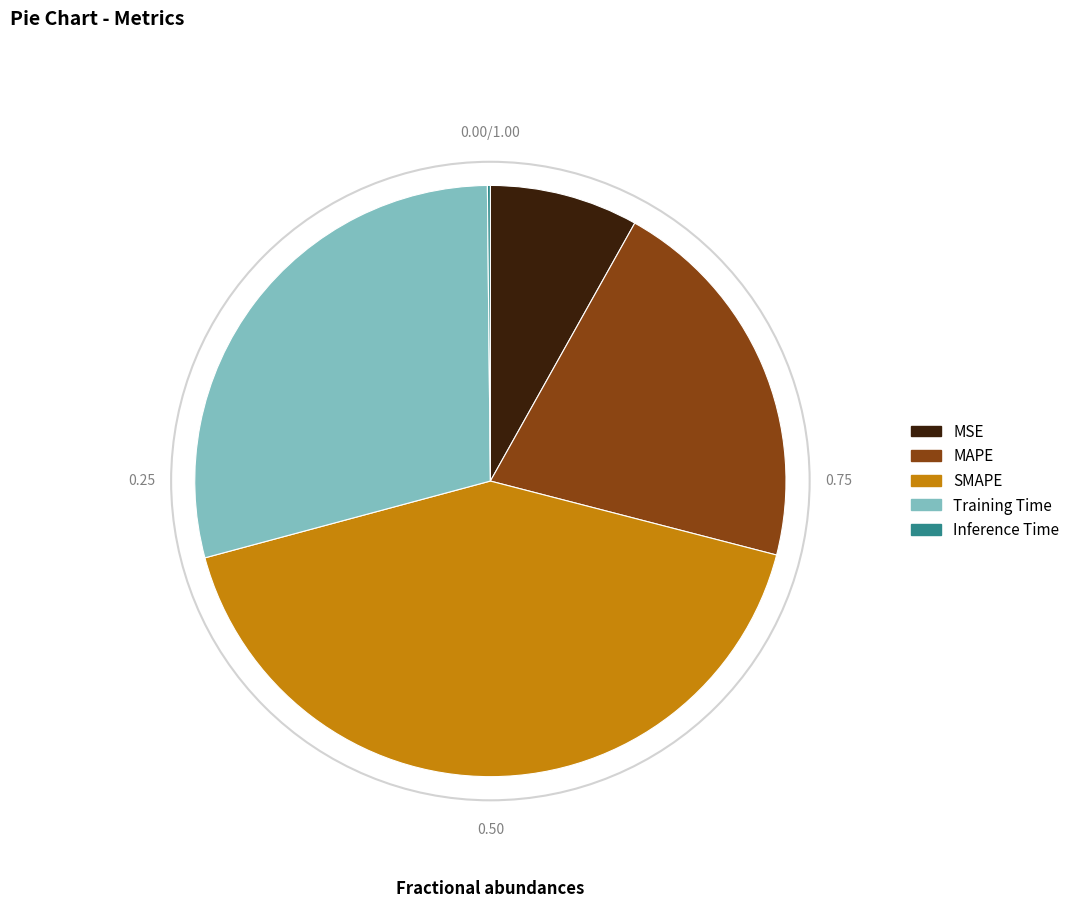

What is the largest slice in the pie chart?

SMAPE